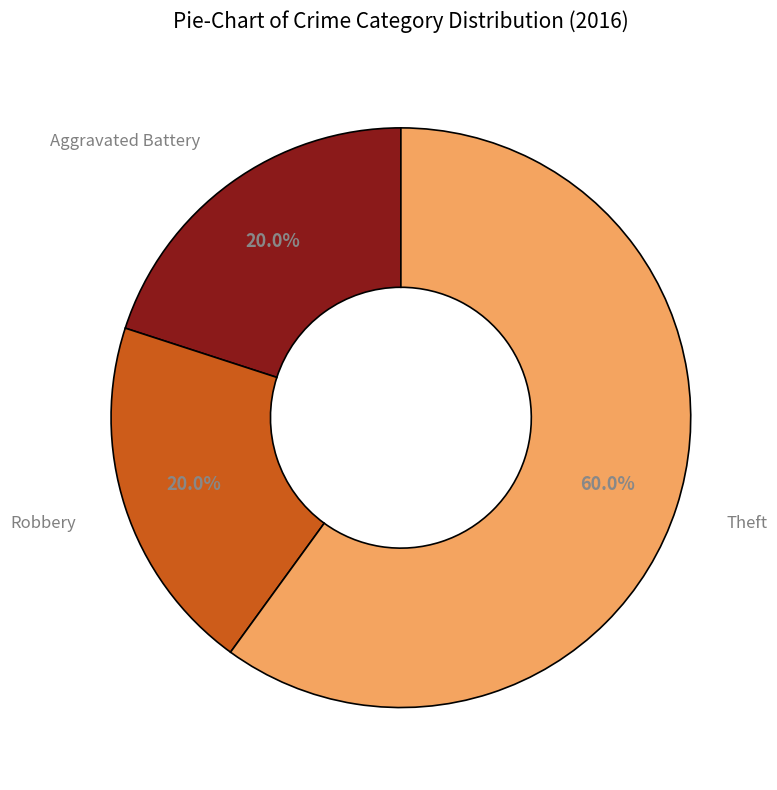

To the nearest percent, what is the difference between the largest and smallest slice percentages?

40%